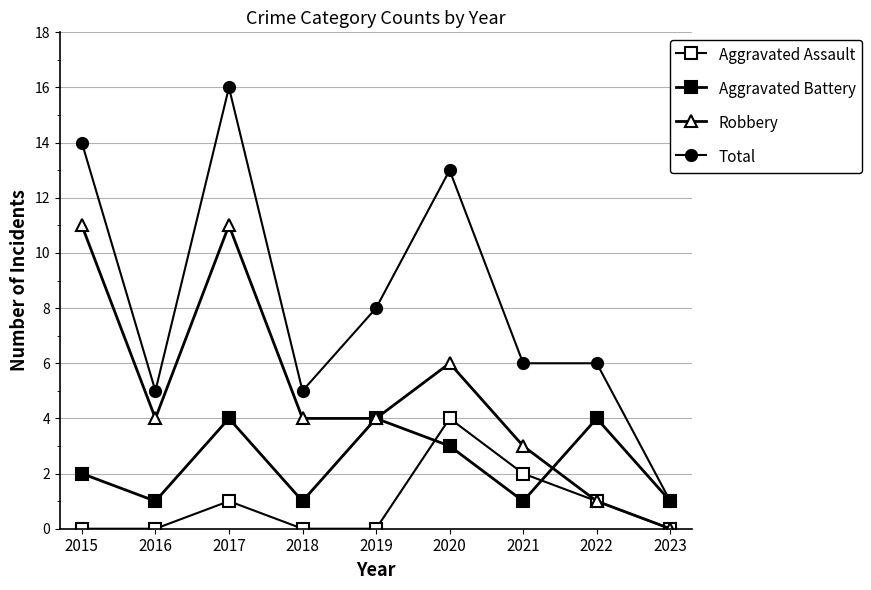

How many categories are shown in the chart?

9